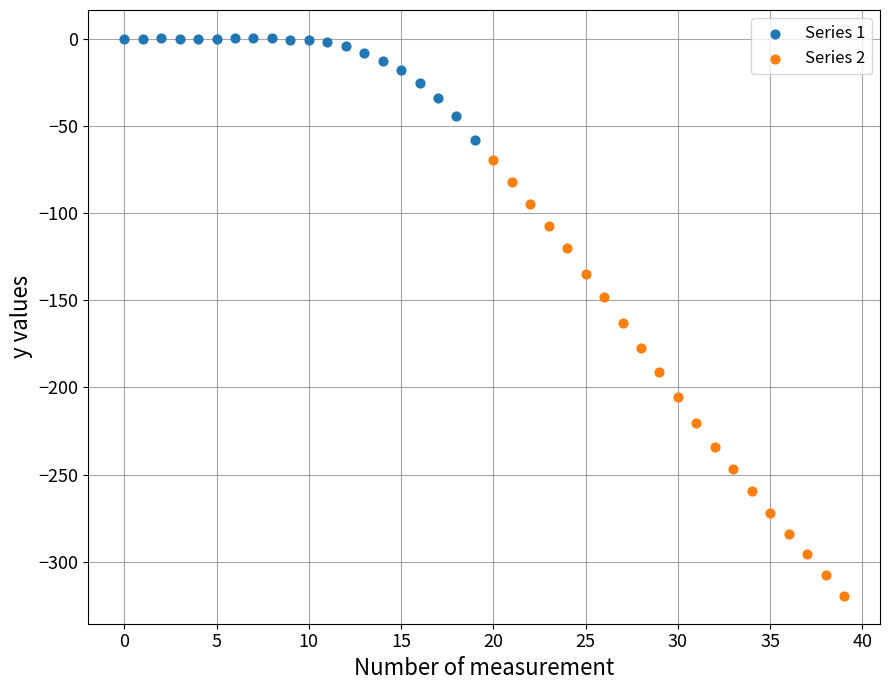

Which series reaches the maximum Y coordinate?

Series 1